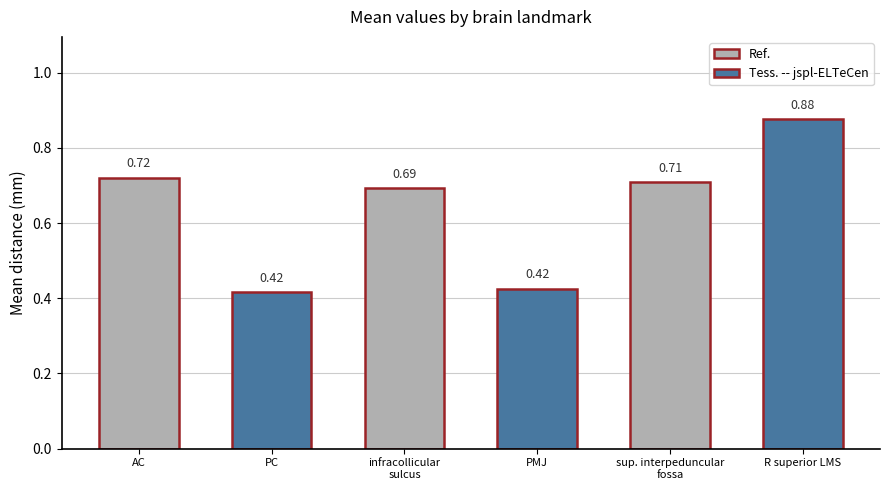

What position from the right is infracollicular
sulcus?

4